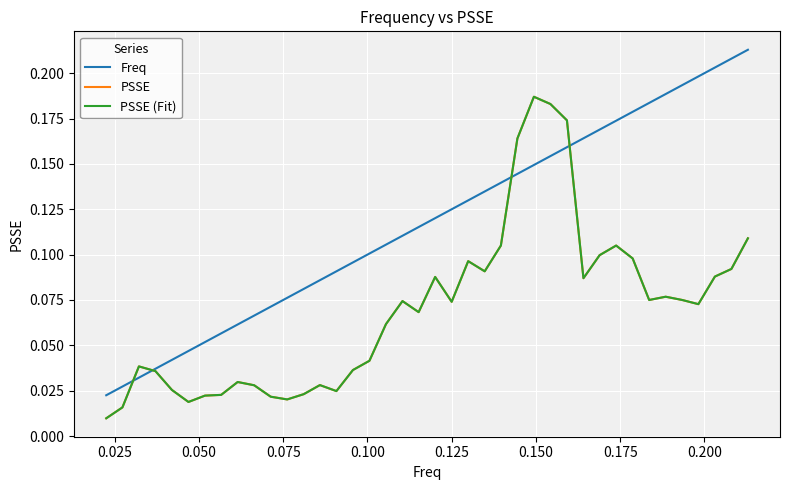

Does the chart have visible grid lines?

Yes